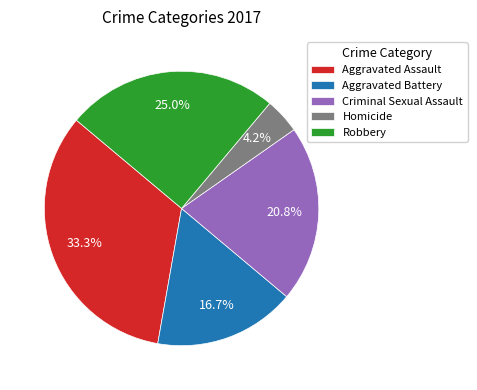

True or false: Criminal Sexual Assault accounts for 30% of the total.

False